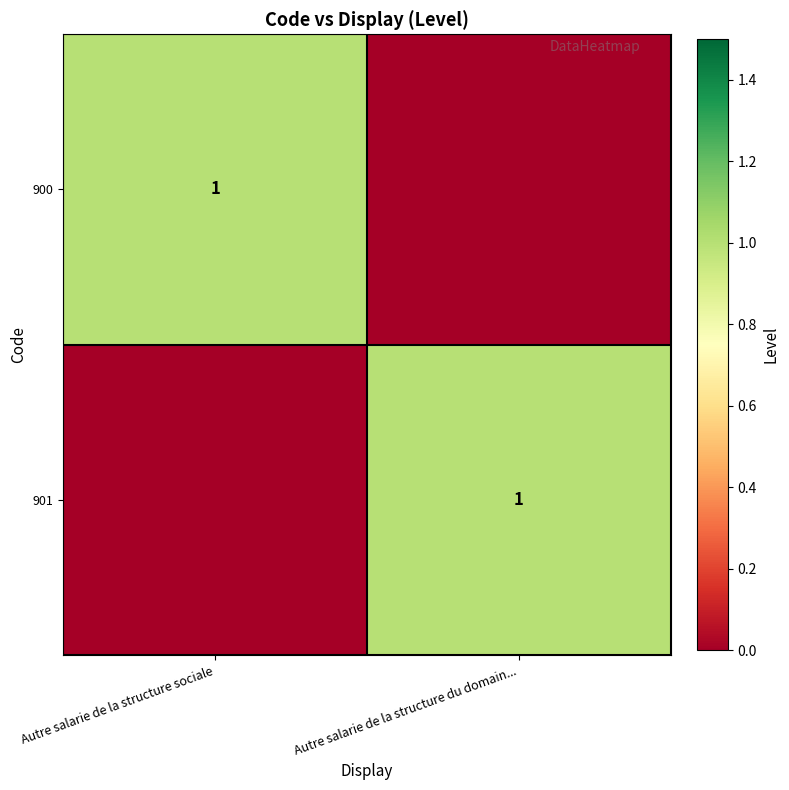

Is it true that 901 equals 2 at Autre salarie de la structure du domain...?

False